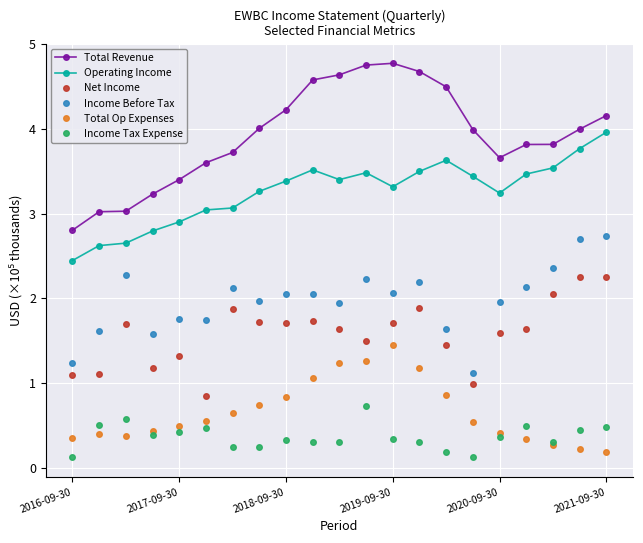

What is the value of the Total Op Expenses point at the 21st from the left?

0.2